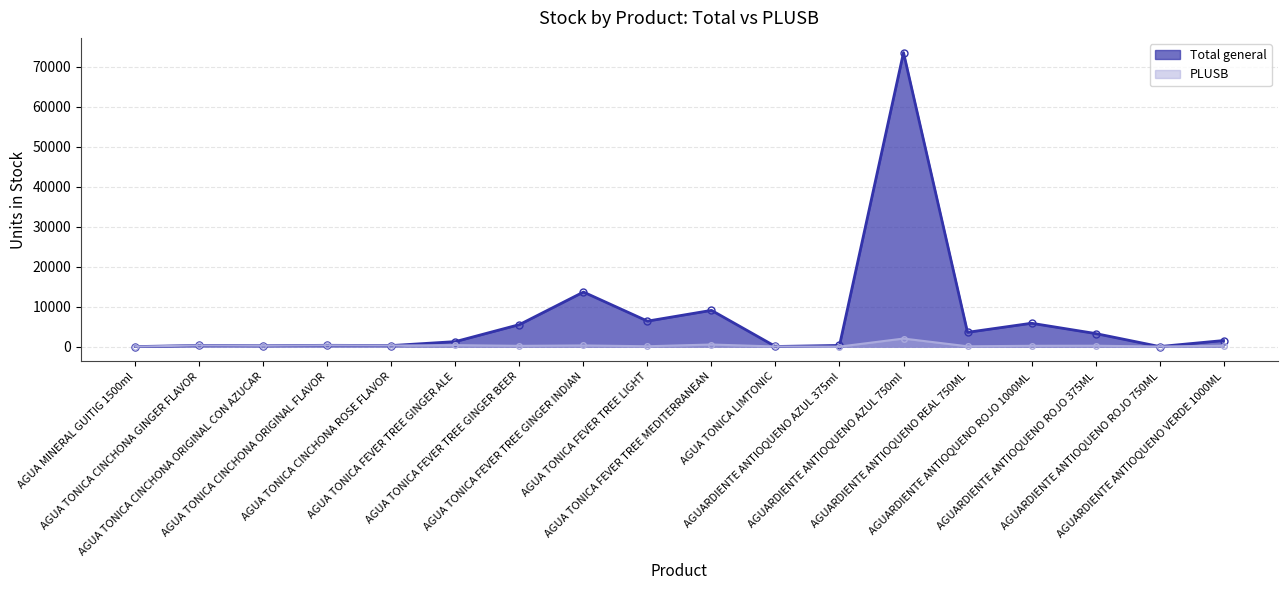

At which label does PLUSB first exceed 221?

AGUA TONICA CINCHONA GINGER FLAVOR